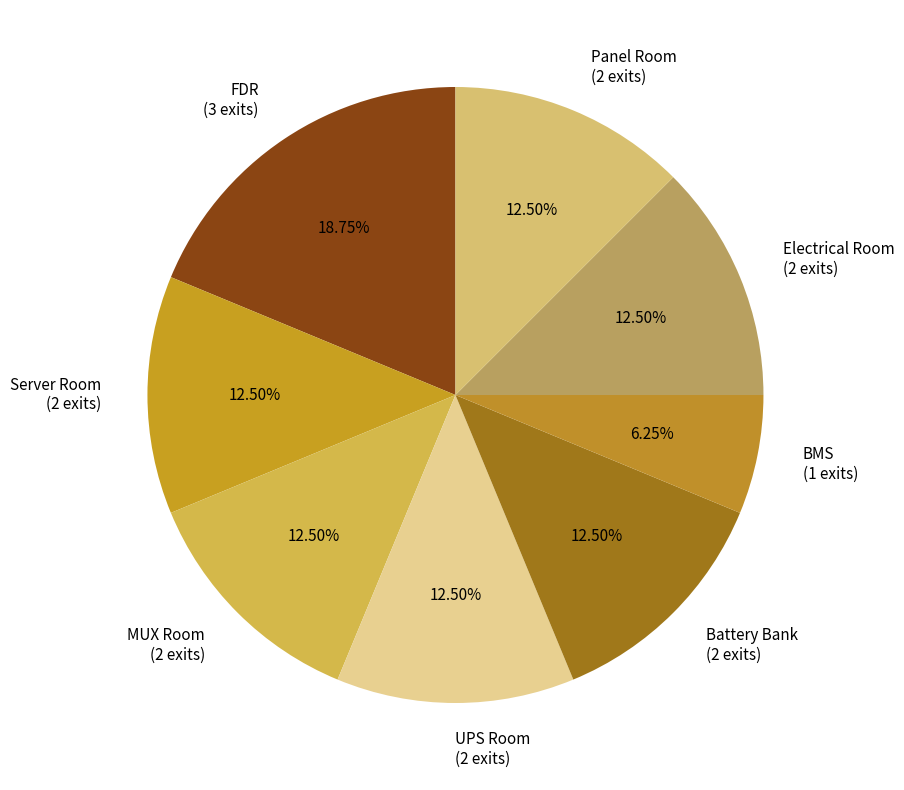

Which has a higher value, FDR (3 exits) or BMS (1 exits)?

FDR (3 exits)